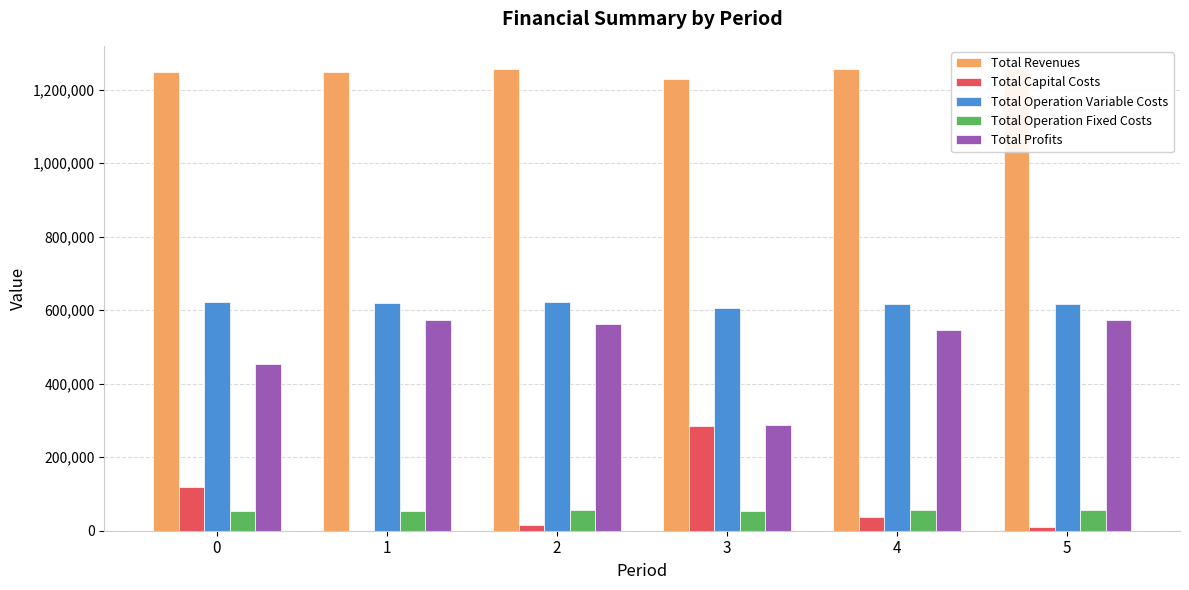

Are the bars grouped side by side (vs. stacked)?

Yes